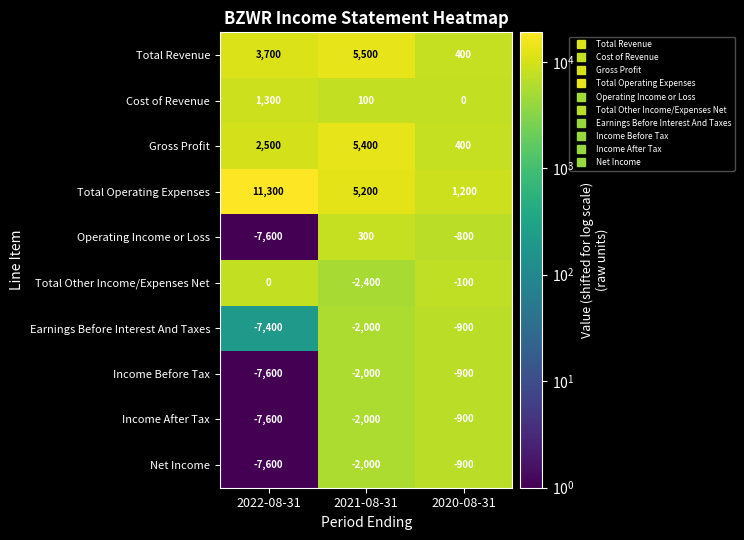

Is it true that Net Income equals -900 at 2020-08-31?

True